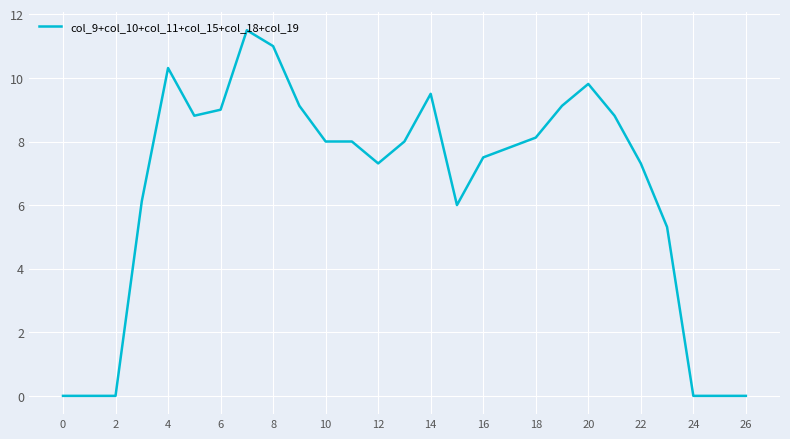

What is the maximum value shown in the chart?

11.5